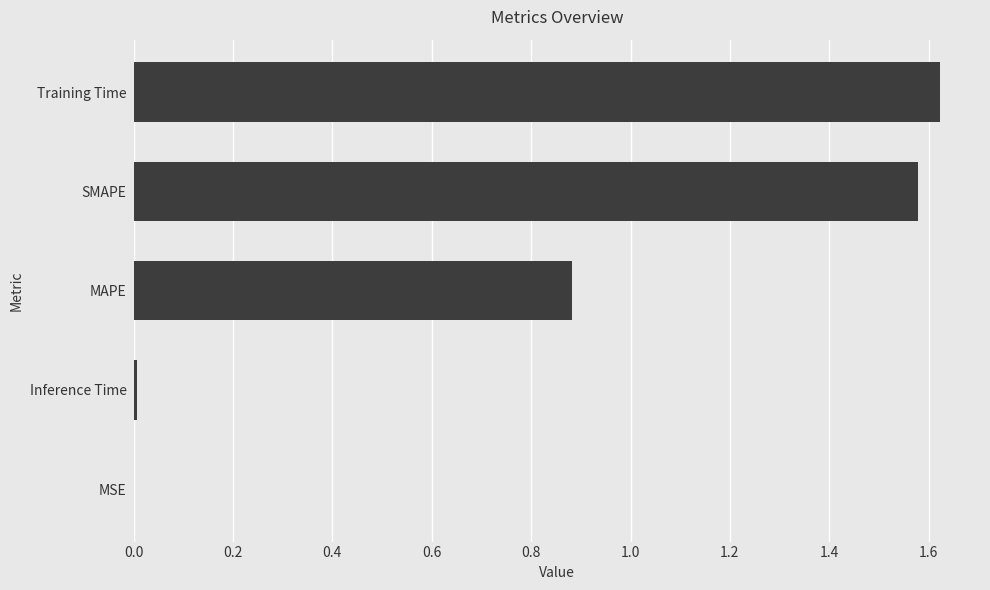

True or false: the data shows 0.0 at Inference Time.

True